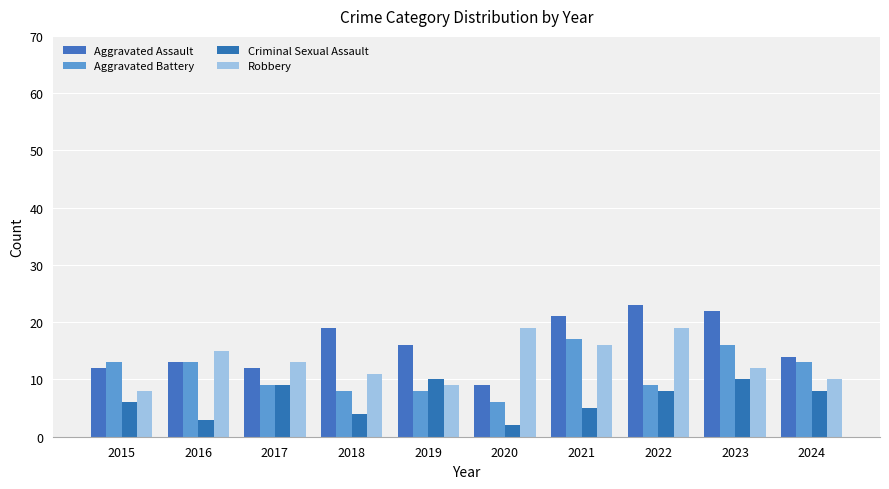

At which category does the chart reach its peak across all series?

2022